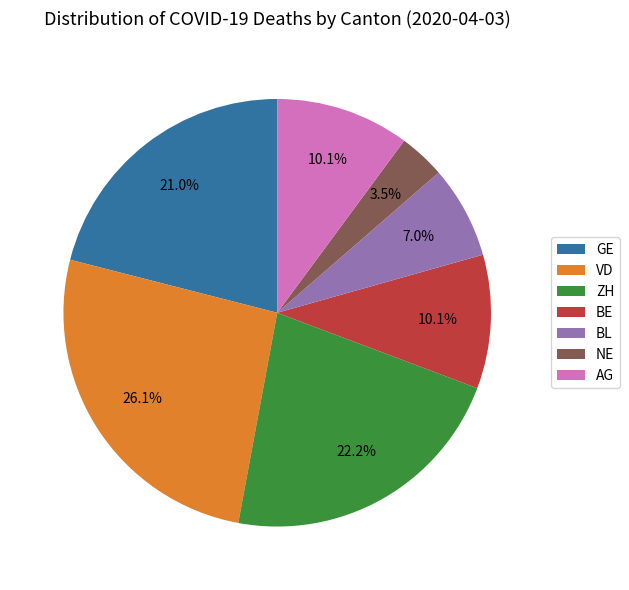

Approximately how many times larger is the value at AG compared to ZH?

0.5